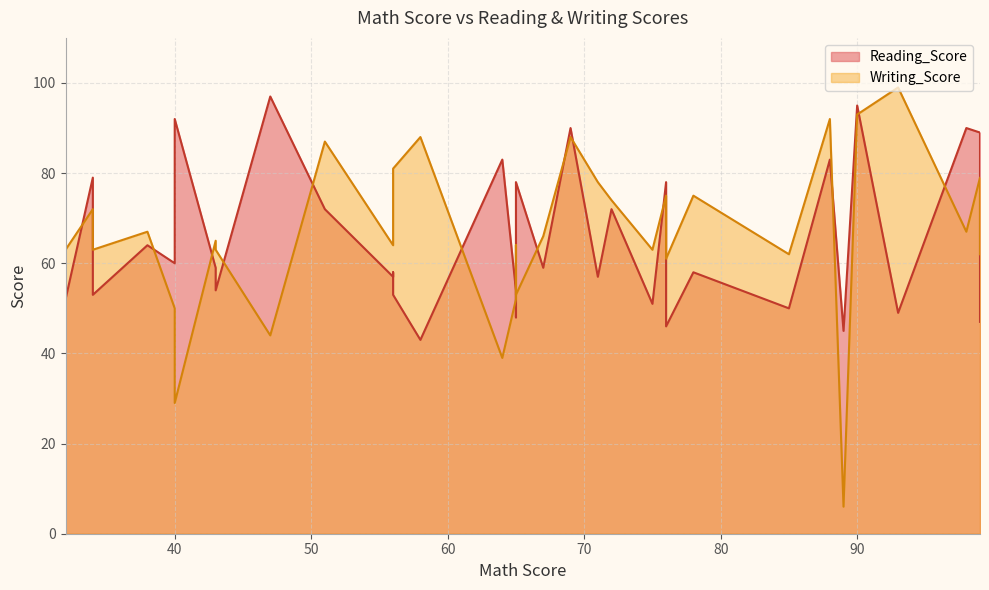

How many categories are shown in the chart?

35